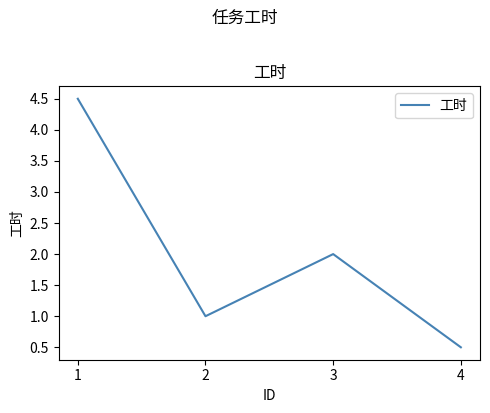

Which has a higher value, 3 or 2?

3